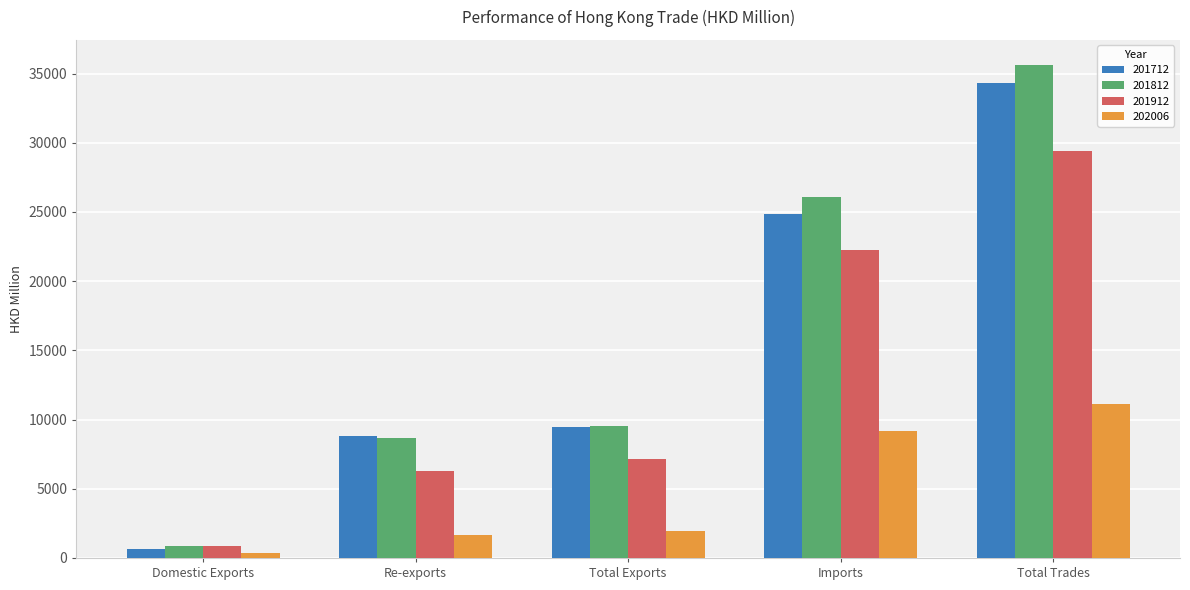

What are all the series names shown in the legend?

201712, 201812, 201912, 202006